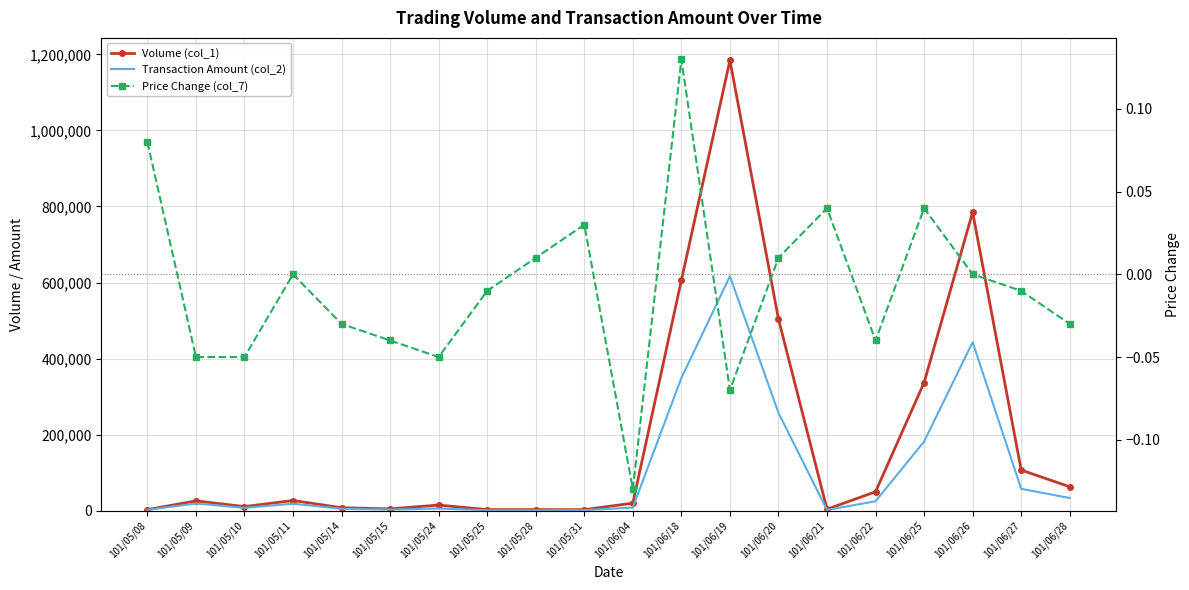

How many data points in Transaction Amount (col_2) are above 18630?

9